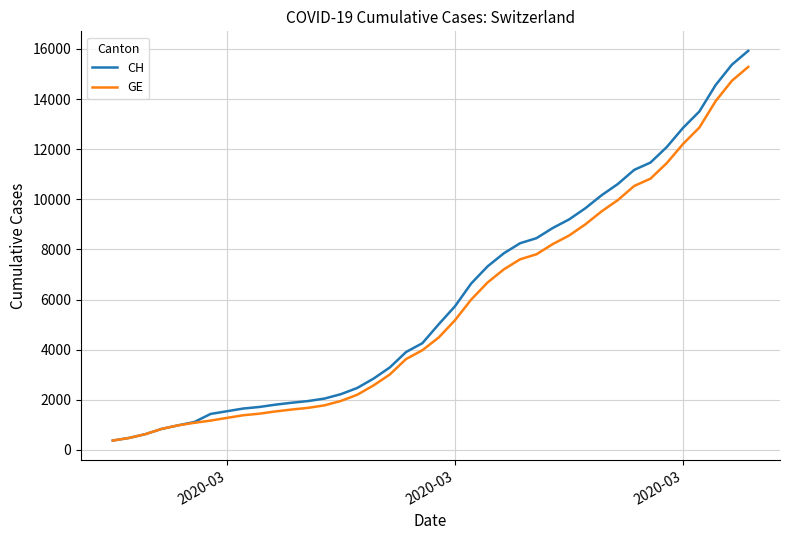

What is the highest value of the GE series?

15284